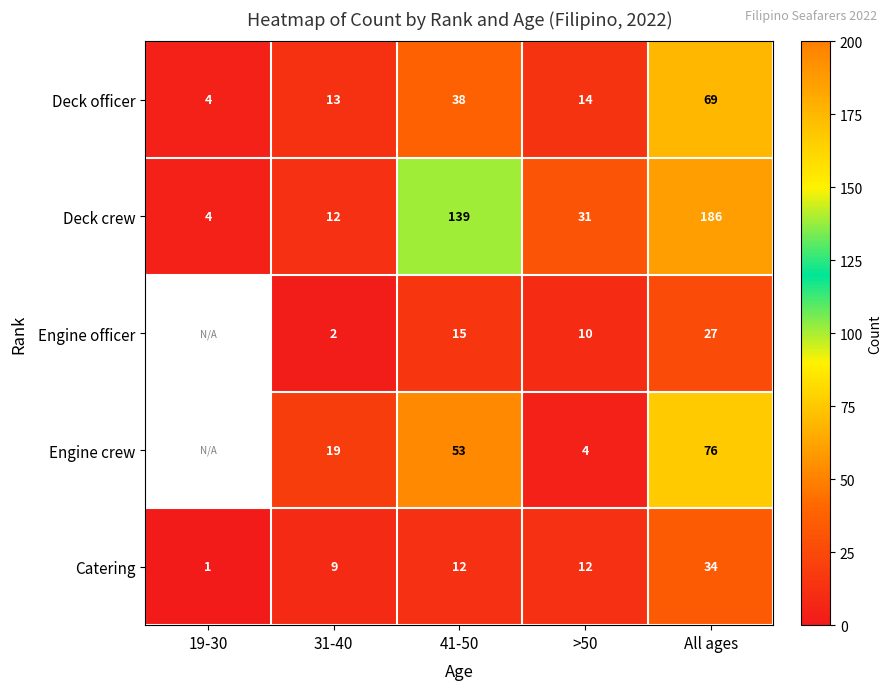

What is the total value across all series at 31-40?

55